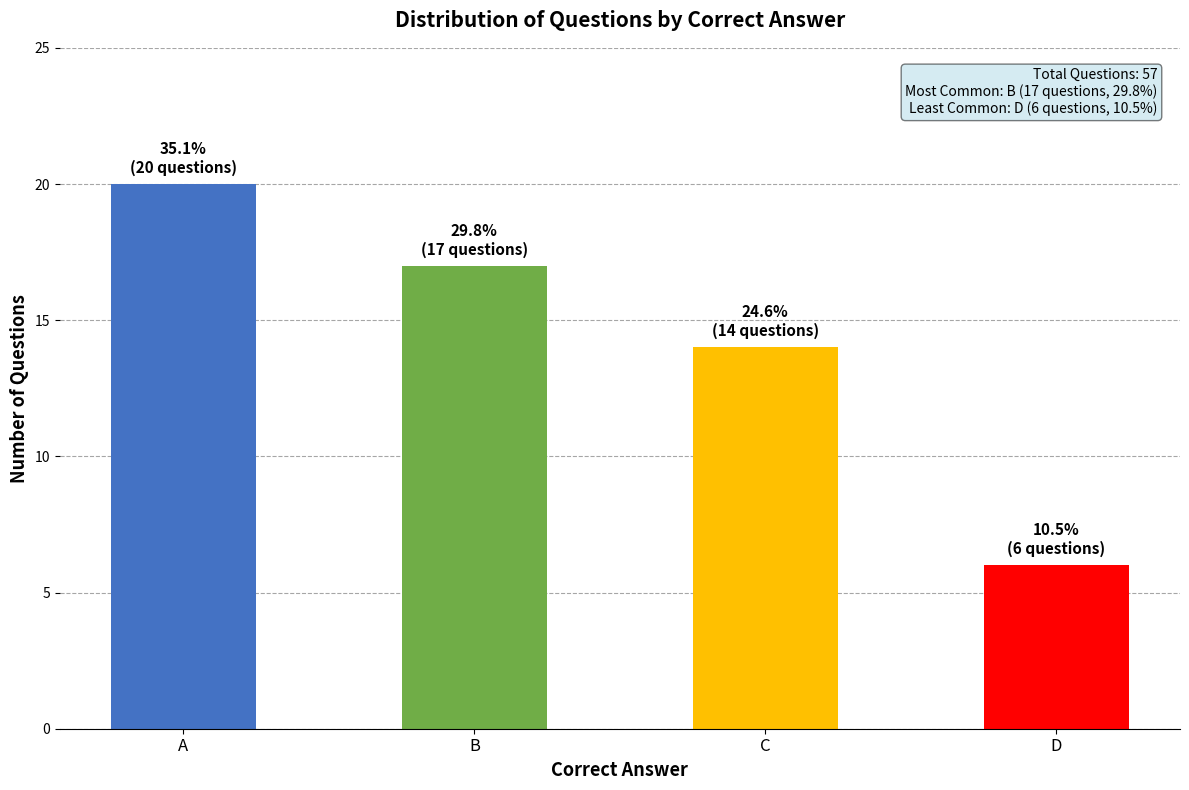

What is the greatest value displayed?

20